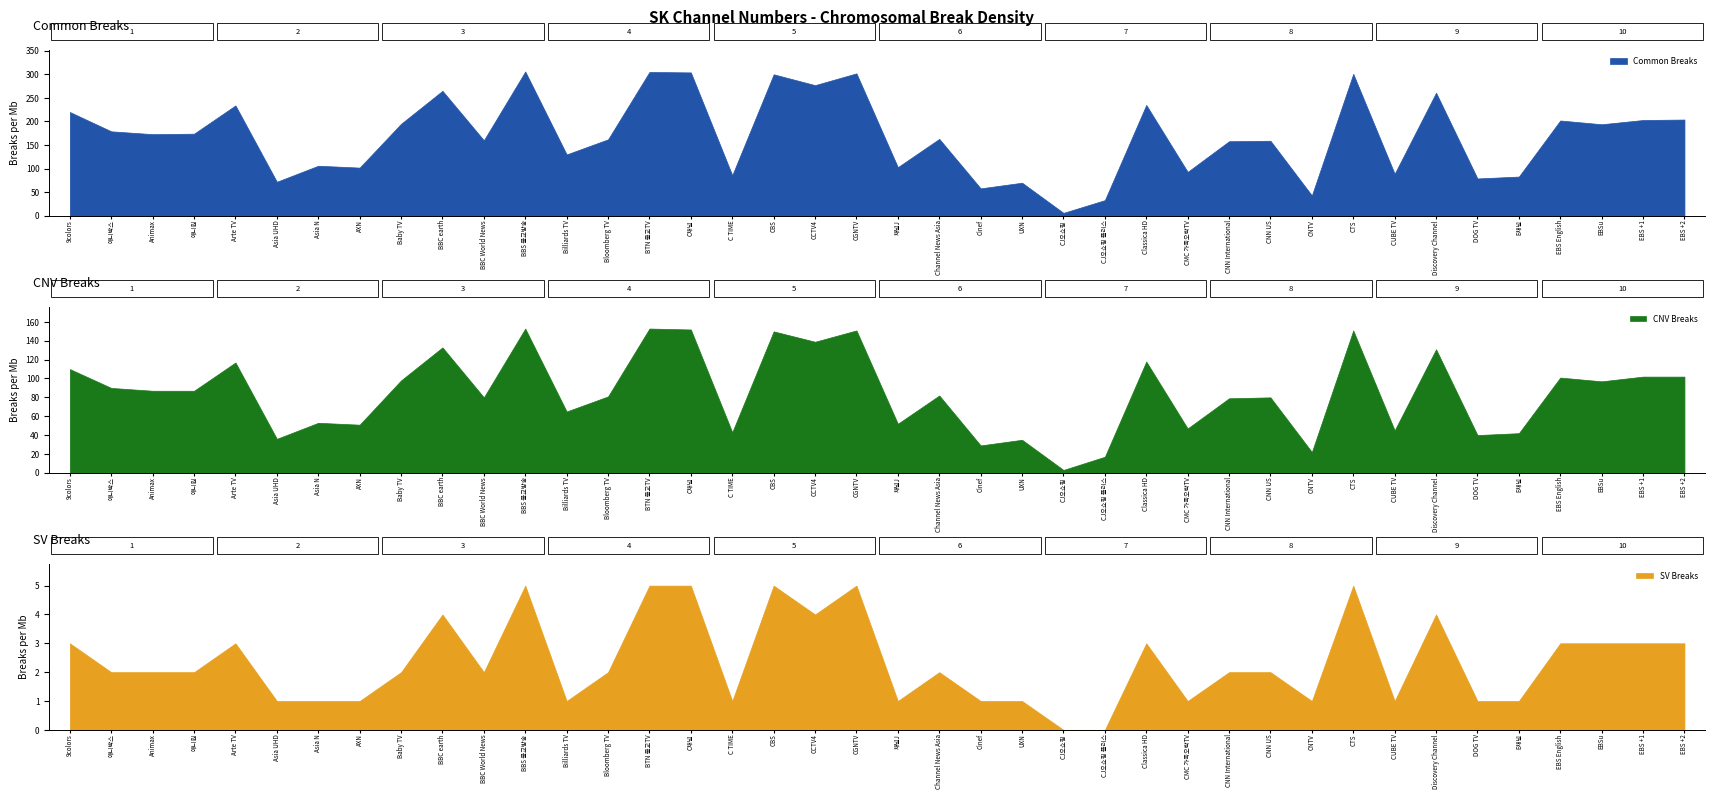

Is it true that Common Breaks equals 179 at 애니박스?

True